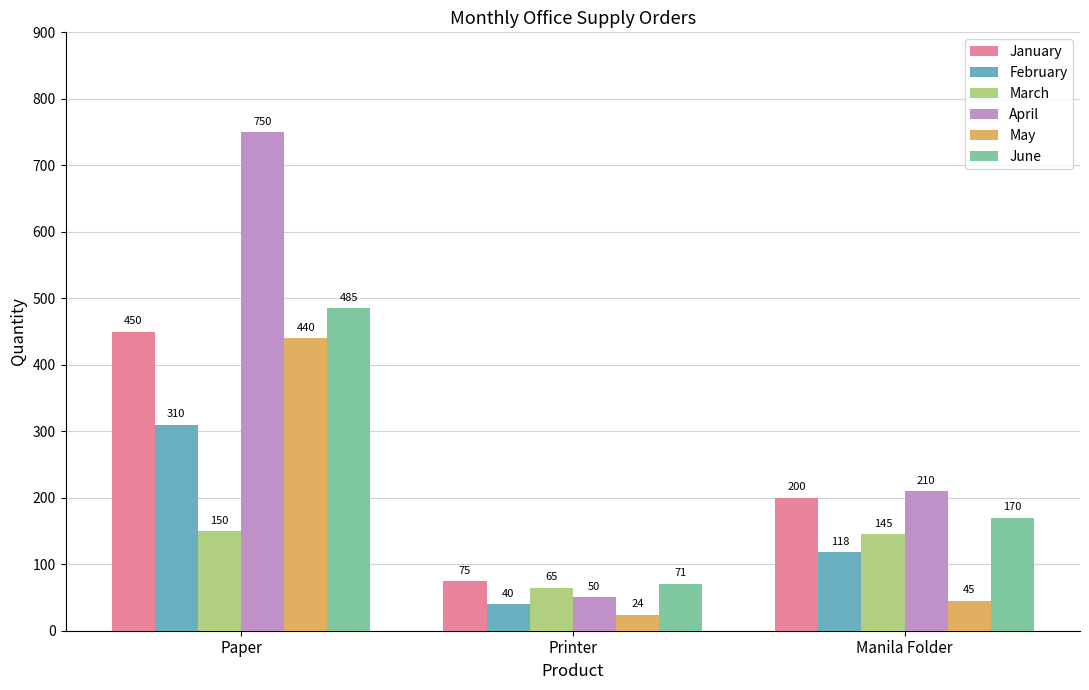

At which label does March first exceed 145?

Paper